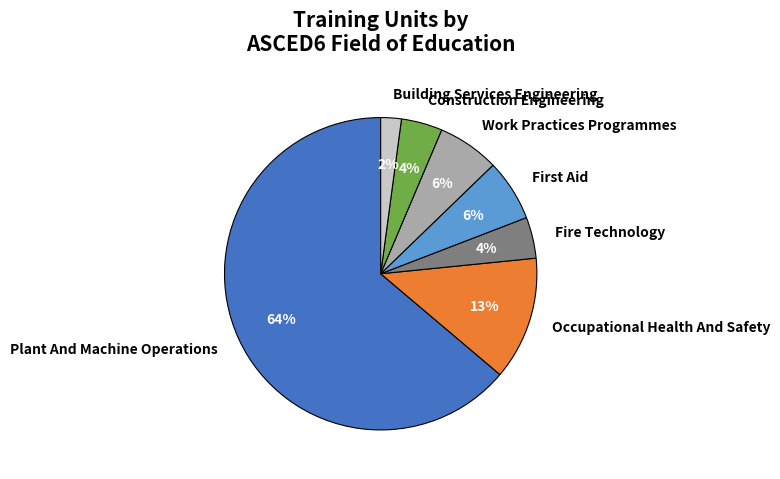

To the nearest percent, what is the average slice percentage?

14%